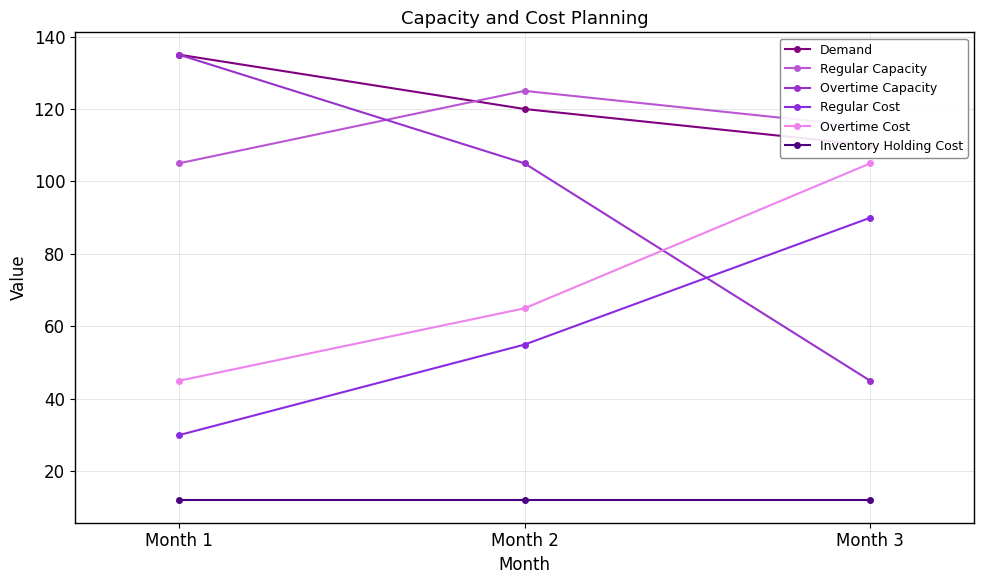

What is the sum of all Demand values?

365